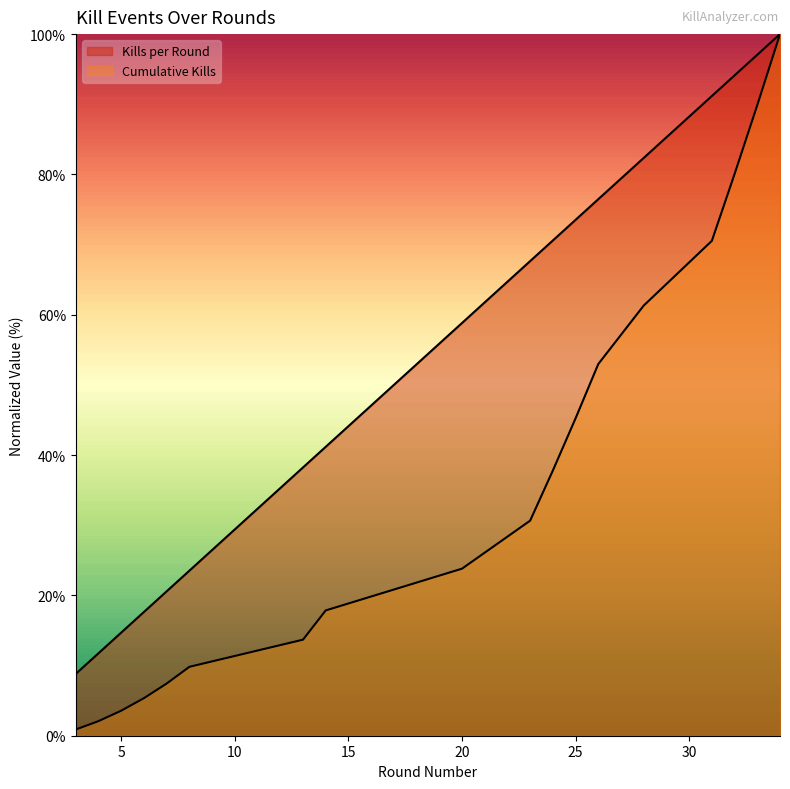

At 7, list the series in order from smallest to largest.

Cumulative Kills, Kills per Round